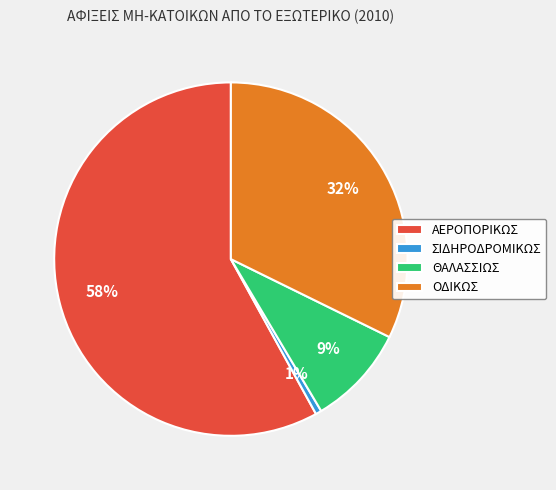

Which category has the smallest portion of the pie?

ΣΙΔΗΡΟΔΡΟΜΙΚΩΣ